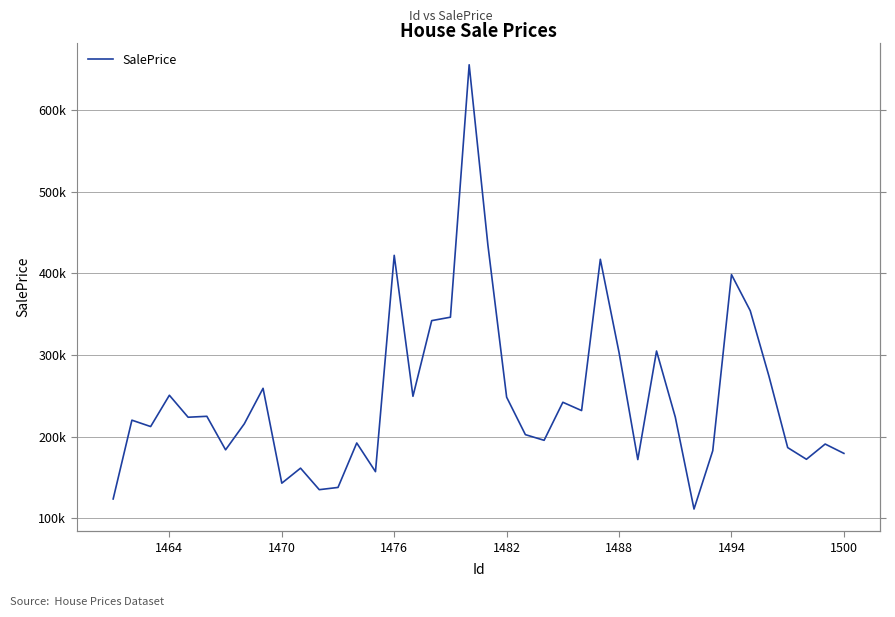

How many interior local valleys (lower than both neighbors) does the data have?

12